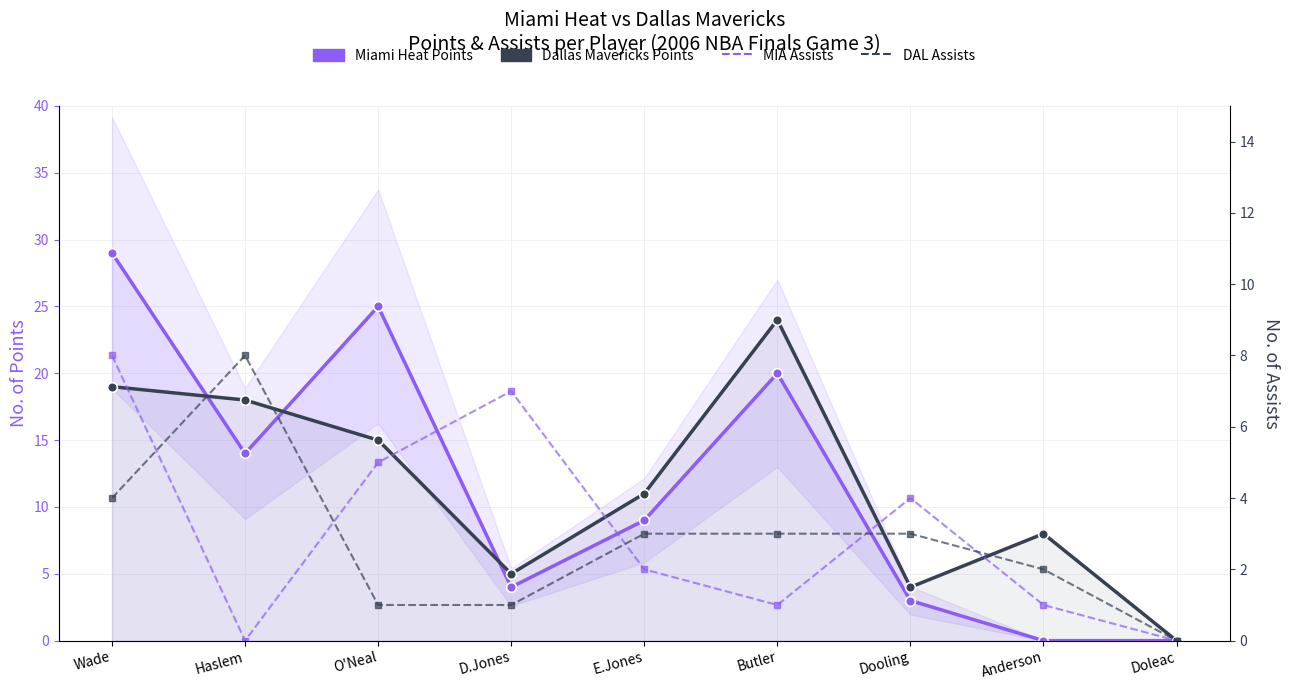

Which series has the largest total across all categories?

MIA Points